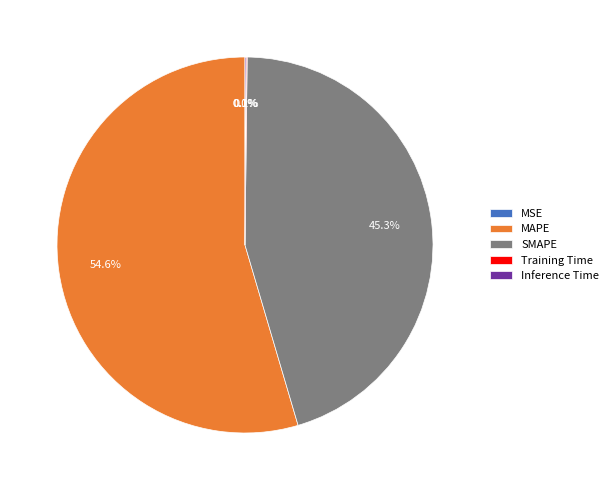

Does any single category account for the majority?

Yes